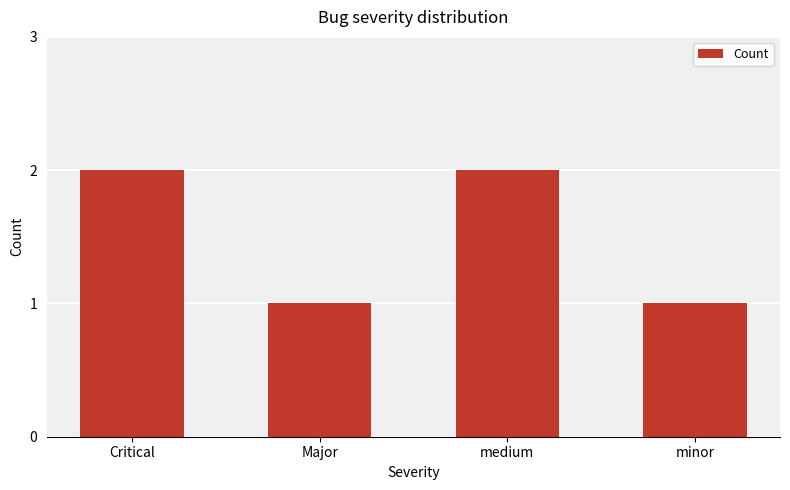

How many bars are there in total?

4